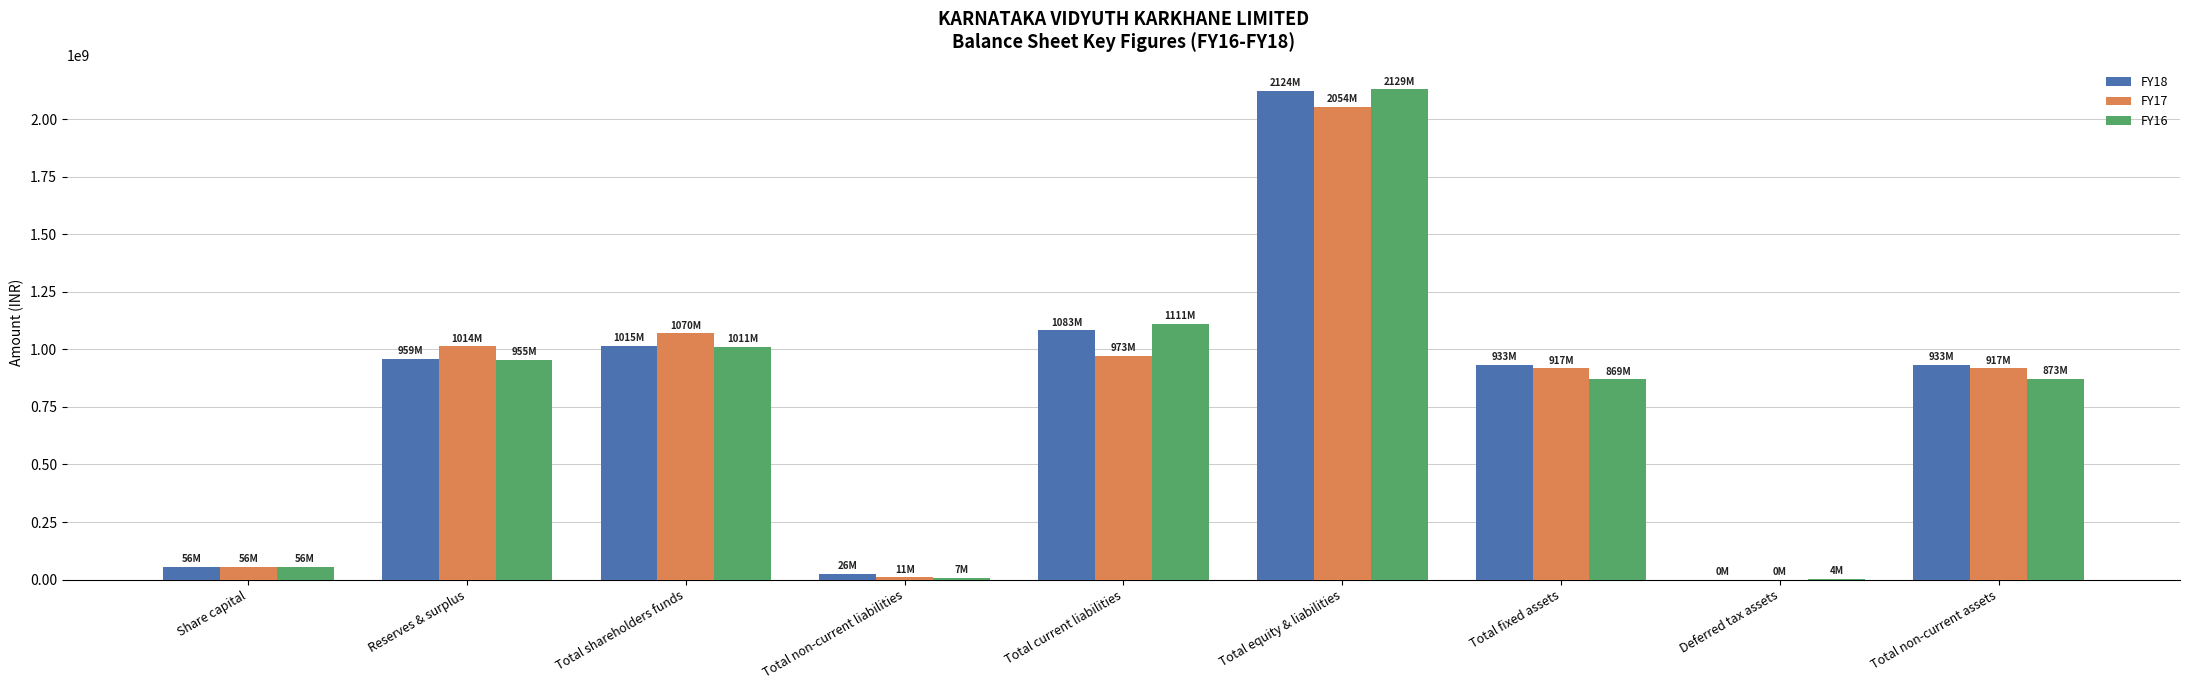

At which label does FY16 reach its peak?

Total equity & liabilities